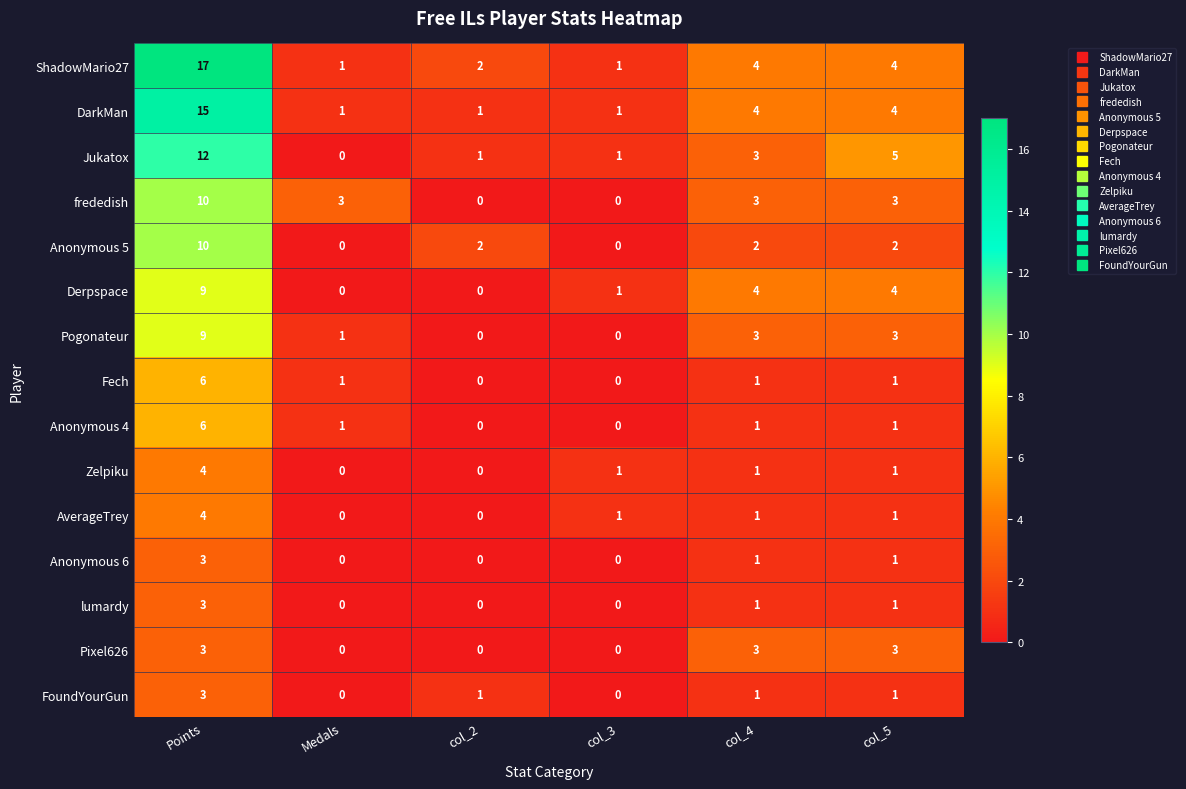

The value of Anonymous 6 at col_5 is 0. True or false?

False